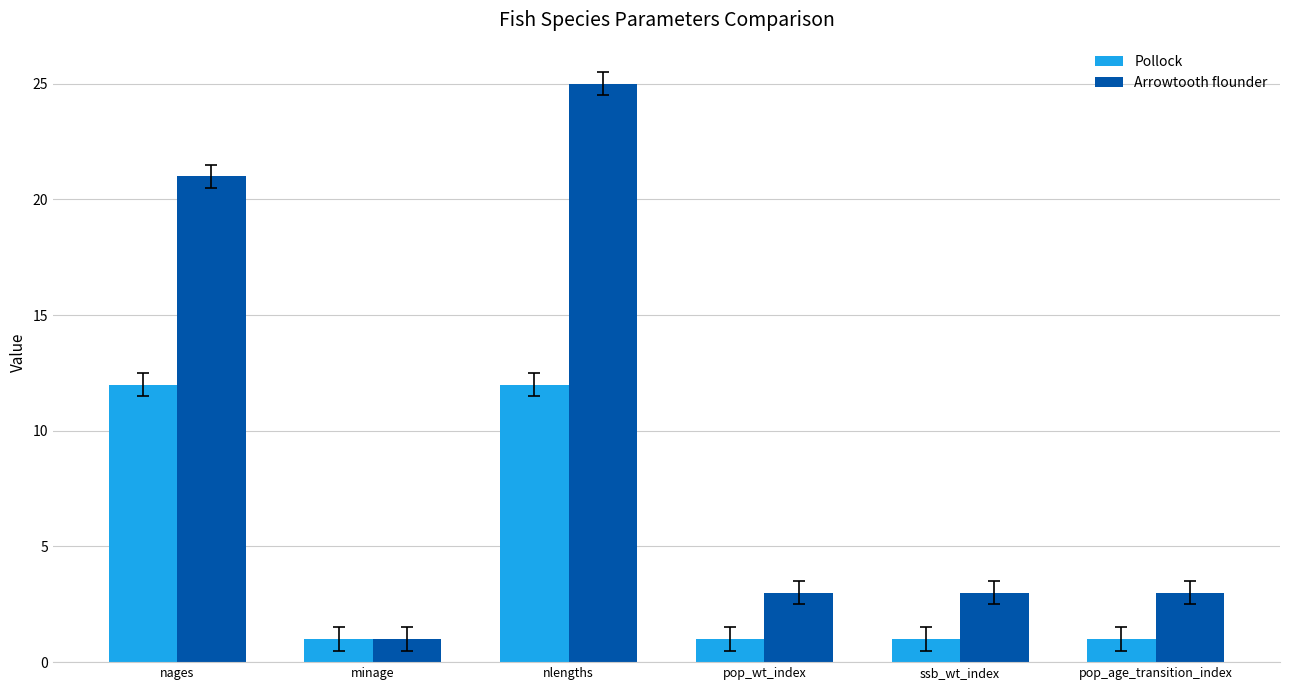

Reading left to right, what are all the values shown in this chart?

Pollock: nages=12	minage=1	nlengths=12	pop_wt_index=1	ssb_wt_index=1	pop_age_transition_index=1
Arrowtooth flounder: nages=21	minage=1	nlengths=25	pop_wt_index=3	ssb_wt_index=3	pop_age_transition_index=3